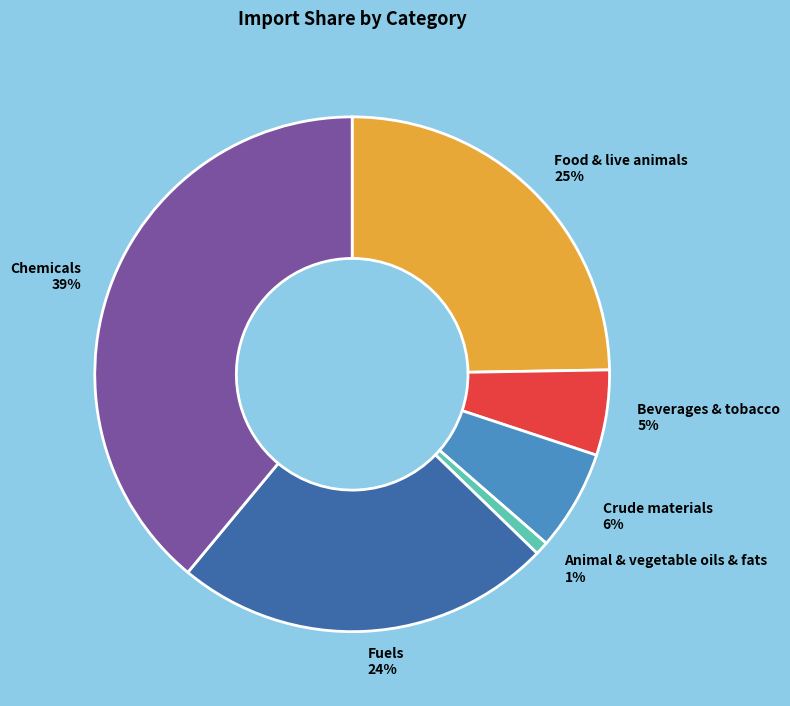

Which category has the biggest portion of the pie?

Chemicals